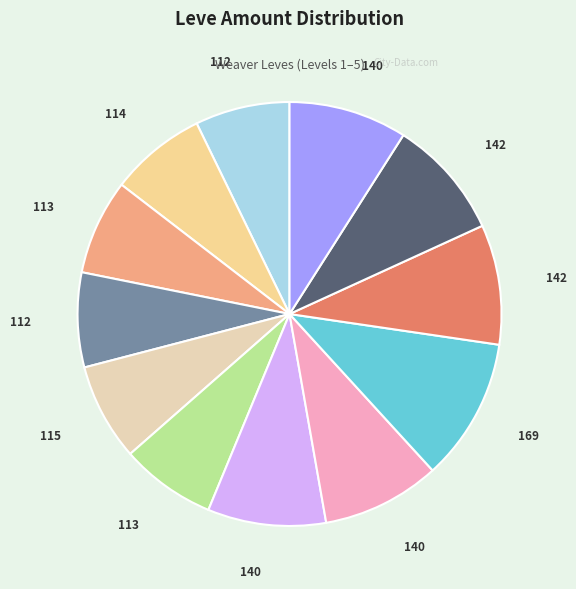

How many slices are in this pie chart?

12